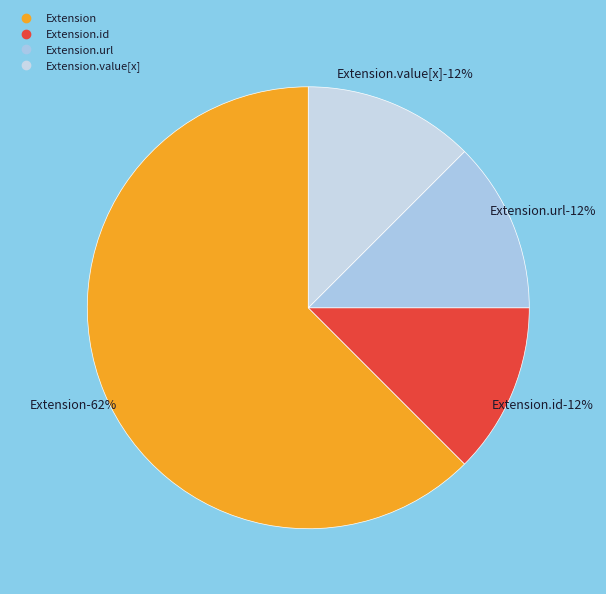

Is it true that Extension.url is 92% of the pie?

False